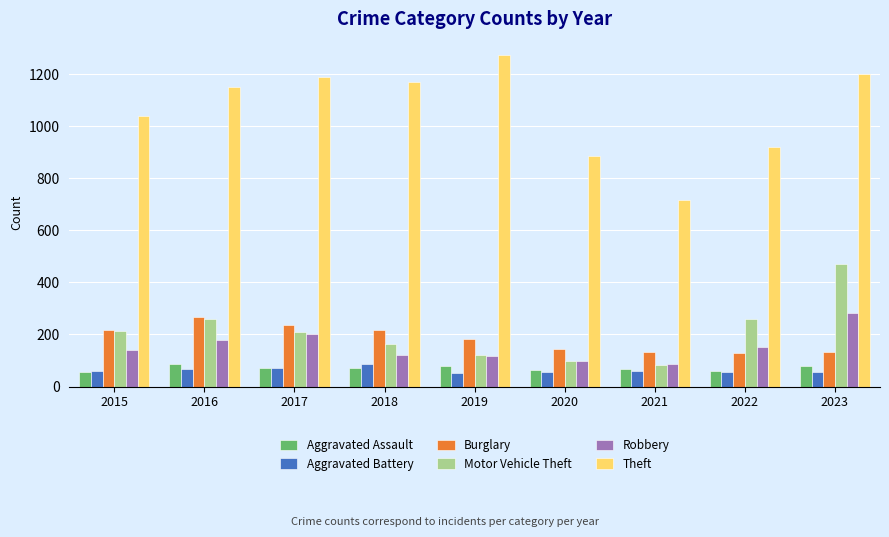

Count the number of categories in the chart.

9